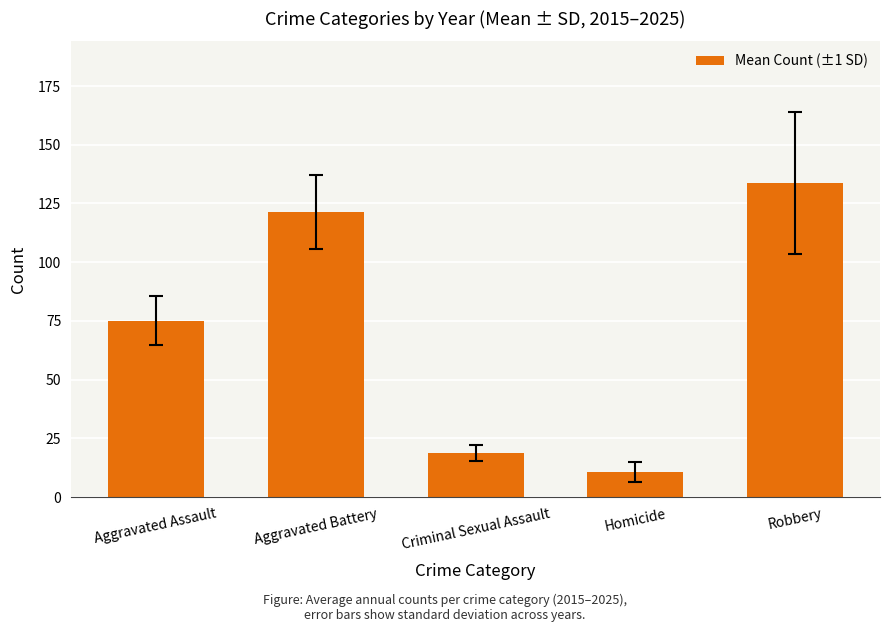

What is the sum of all values?

359.5